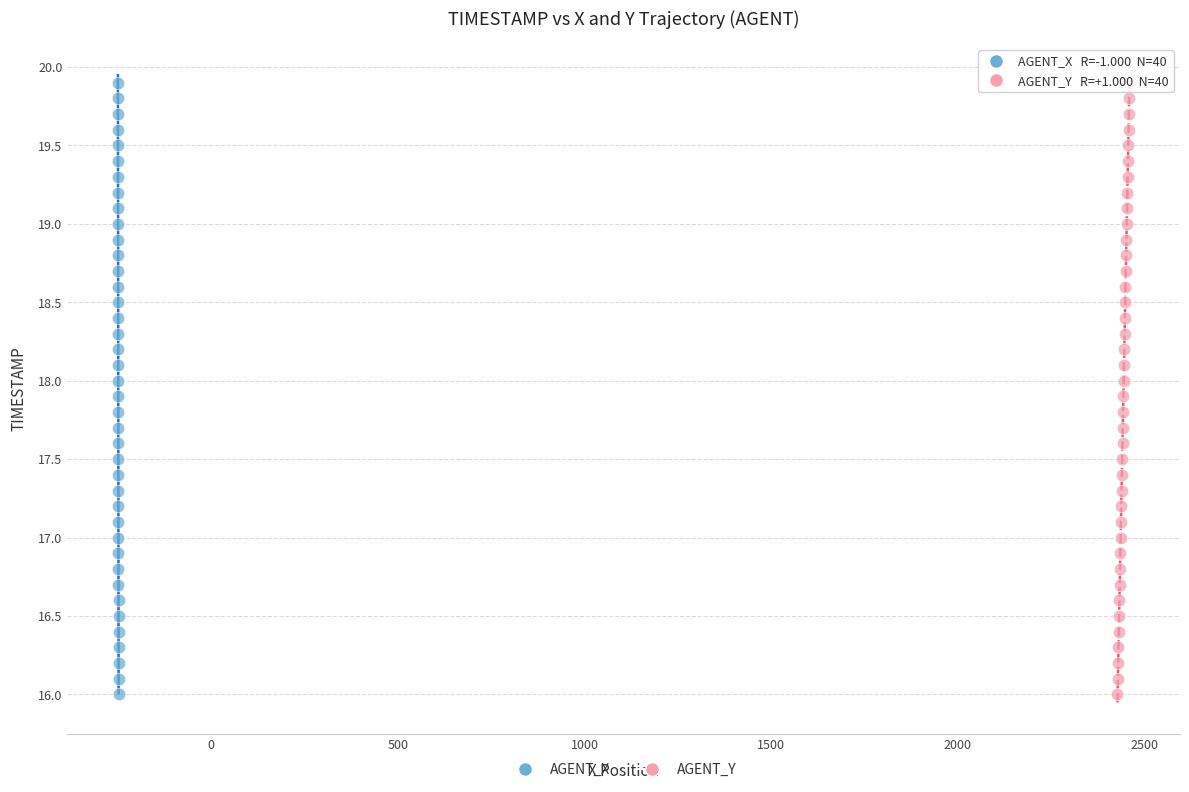

What are all the series names shown in the legend?

AGENT_X, AGENT_Y